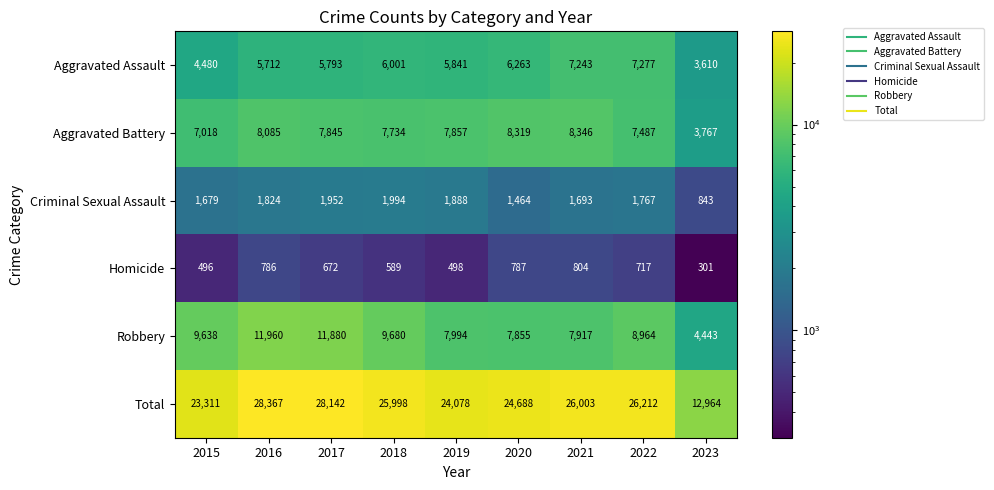

Which series has the widest spread of values?

Total